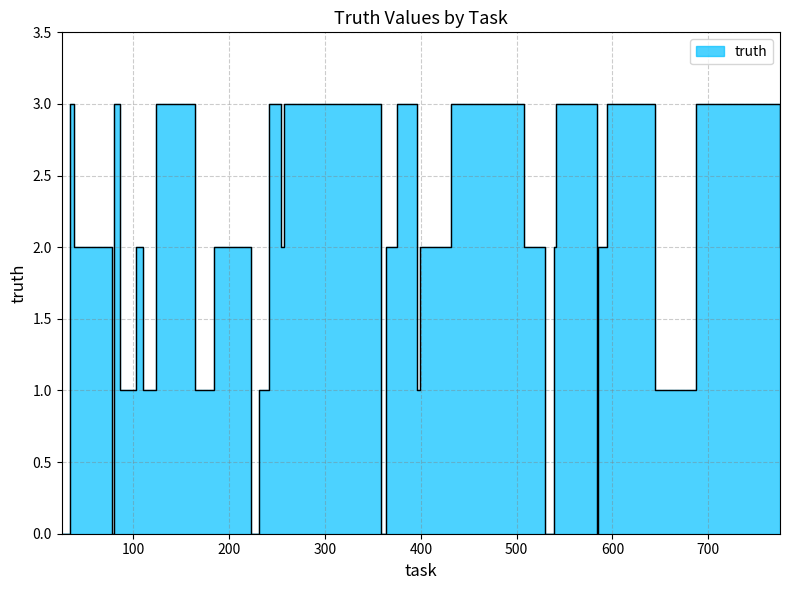

List the labels in order of value, smallest first.

25, 30, 78, 223, 358, 359, 530, 584, 86, 110, 164, 171, 173, 231, 396, 645, 38, 103, 184, 254, 364, 399, 416, 508, 539, 585, 775, 34, 80, 123, 242, 257, 355, 375, 431, 541, 594, 687, 701, 771